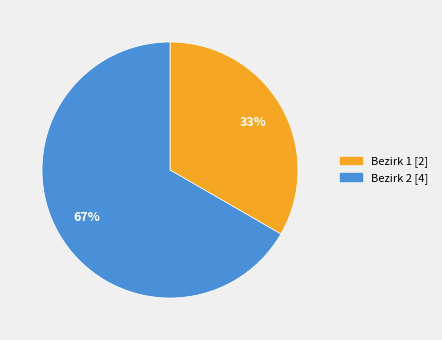

To the nearest percent, what is the average slice percentage?

50%